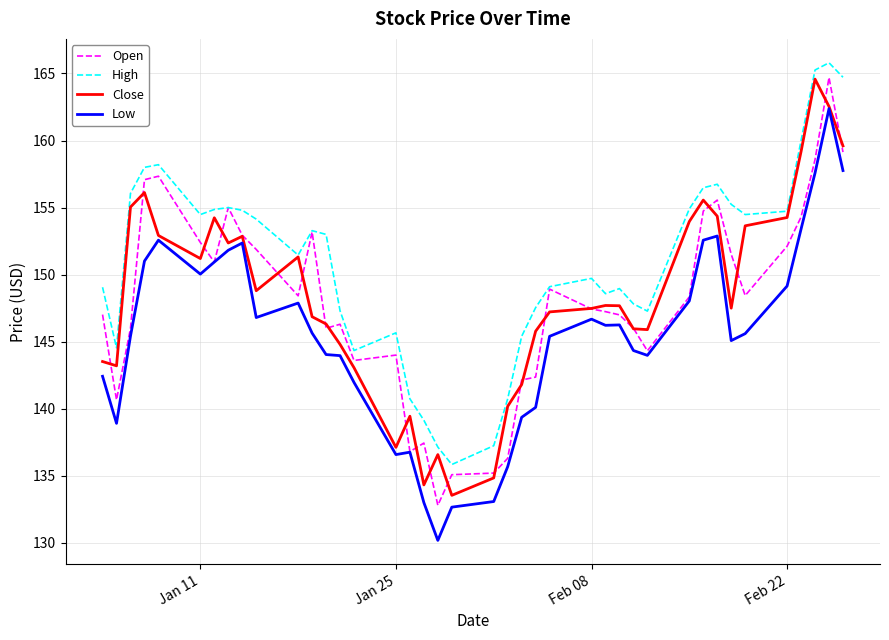

What is the smallest value displayed?

130.2